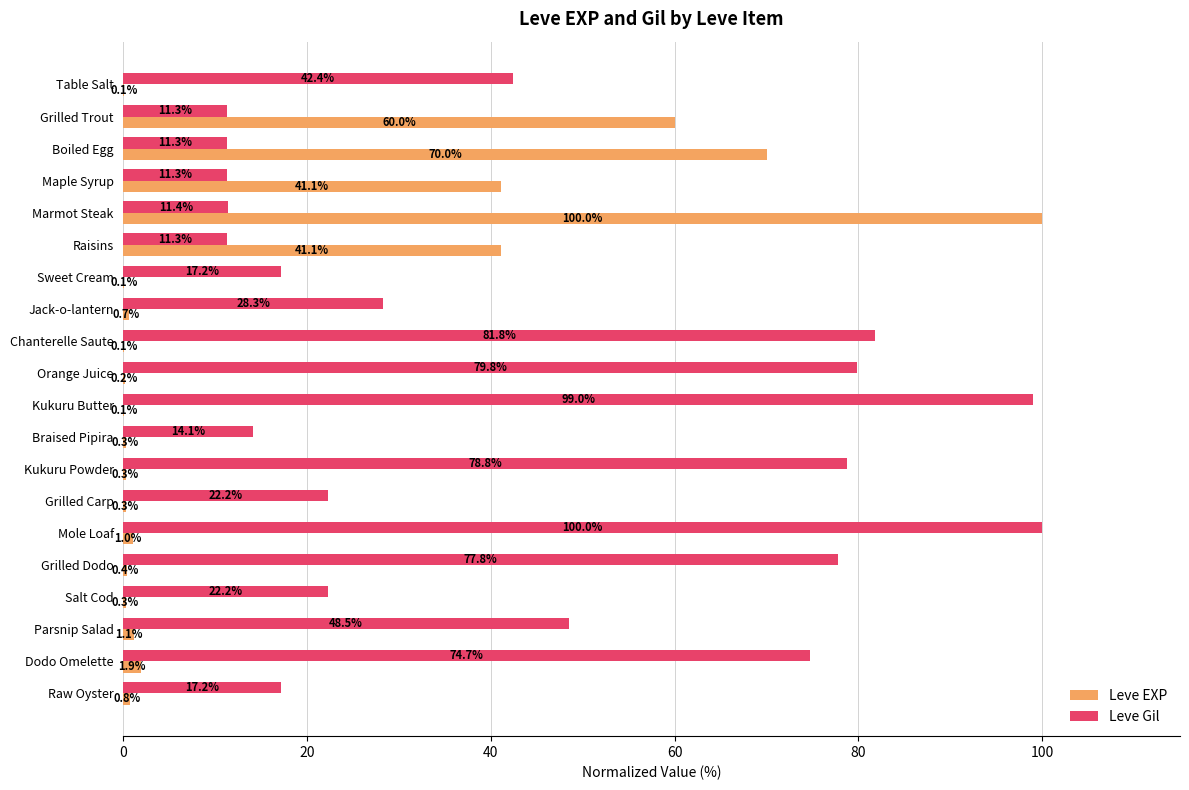

Which series has the largest range (max minus min)?

Leve EXP